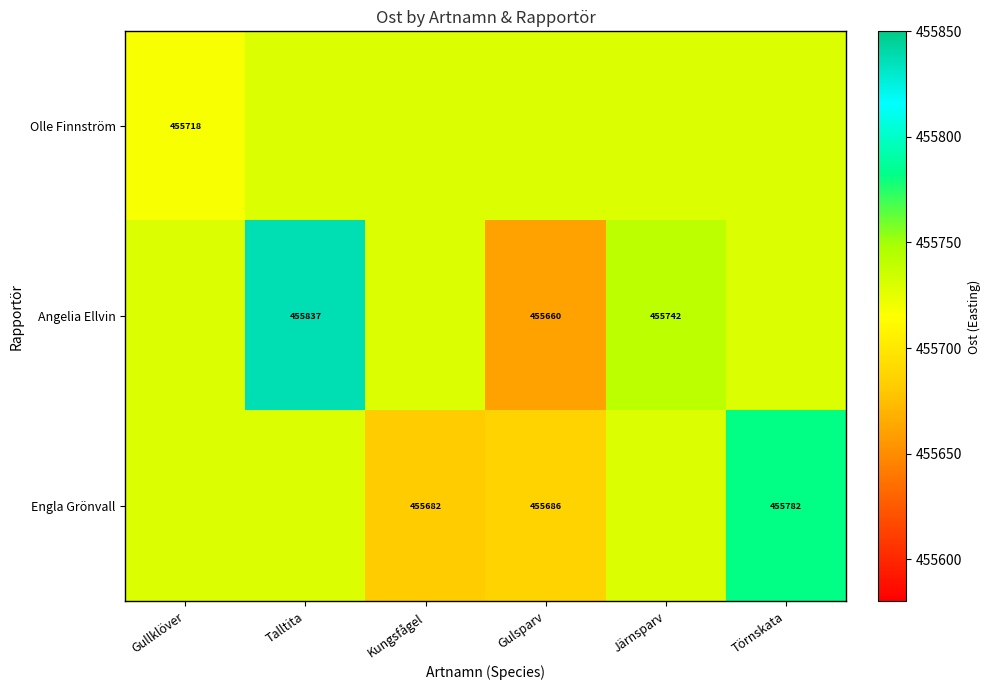

What is the greatest value displayed?

455837.0